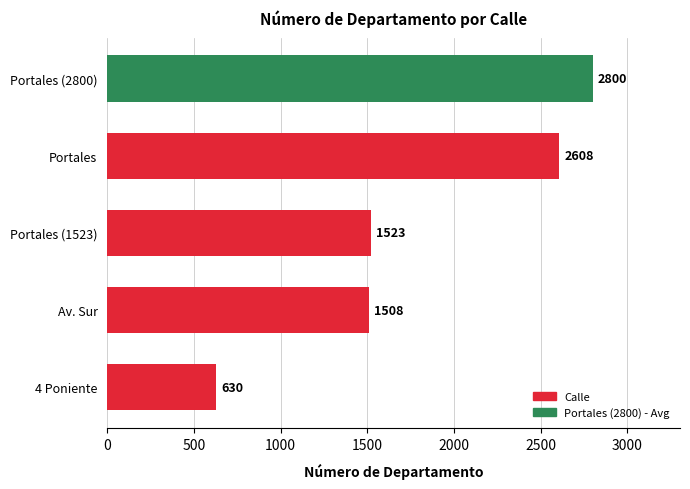

Reading top to bottom, list all the values displayed in this chart.

Portales (2800)=2800	Portales=2608	Portales (1523)=1523	Av. Sur=1508	4 Poniente=630